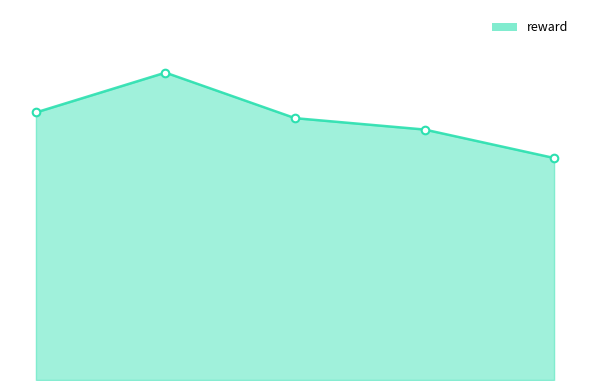

Is this an area chart (filled region under the line)?

Yes